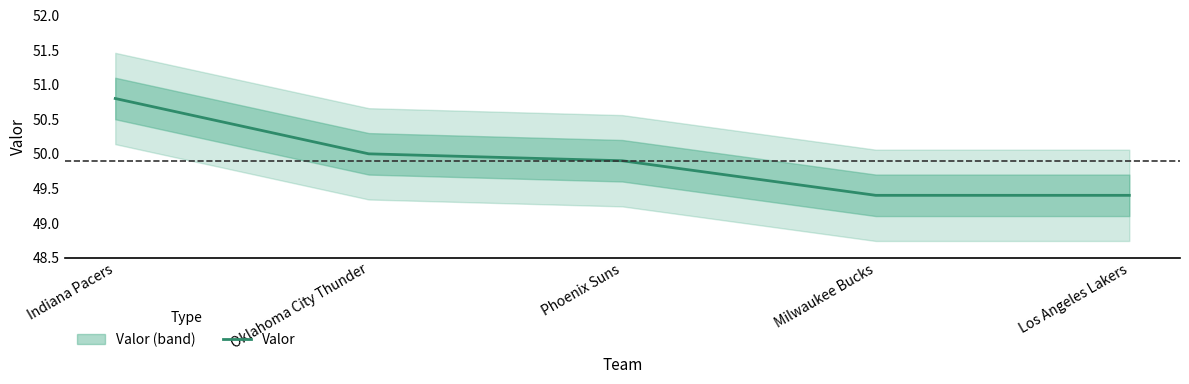

Which label corresponds to the smallest value in the chart?

Milwaukee Bucks